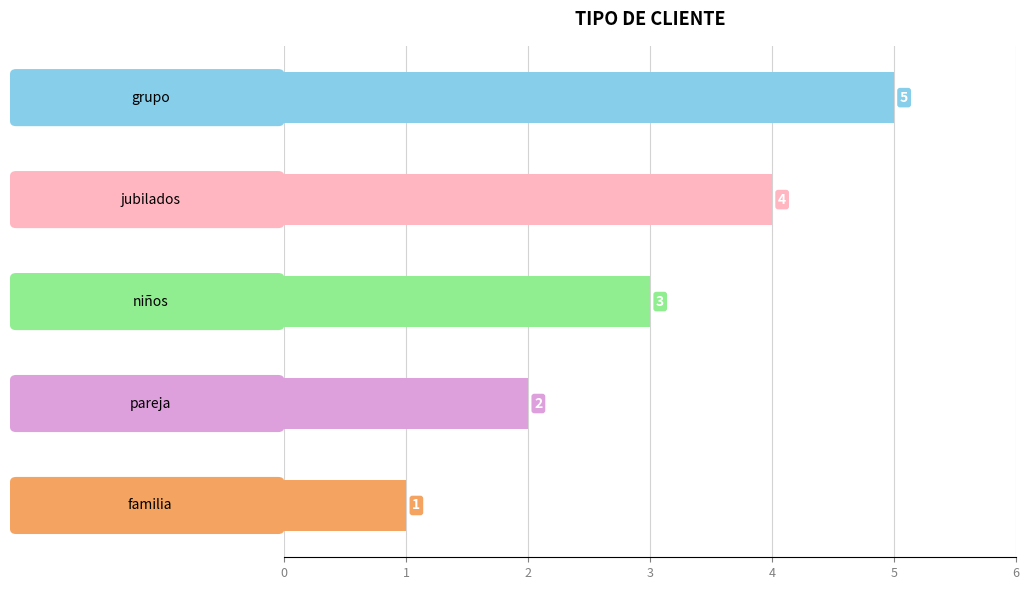

What is the sum of all values?

15